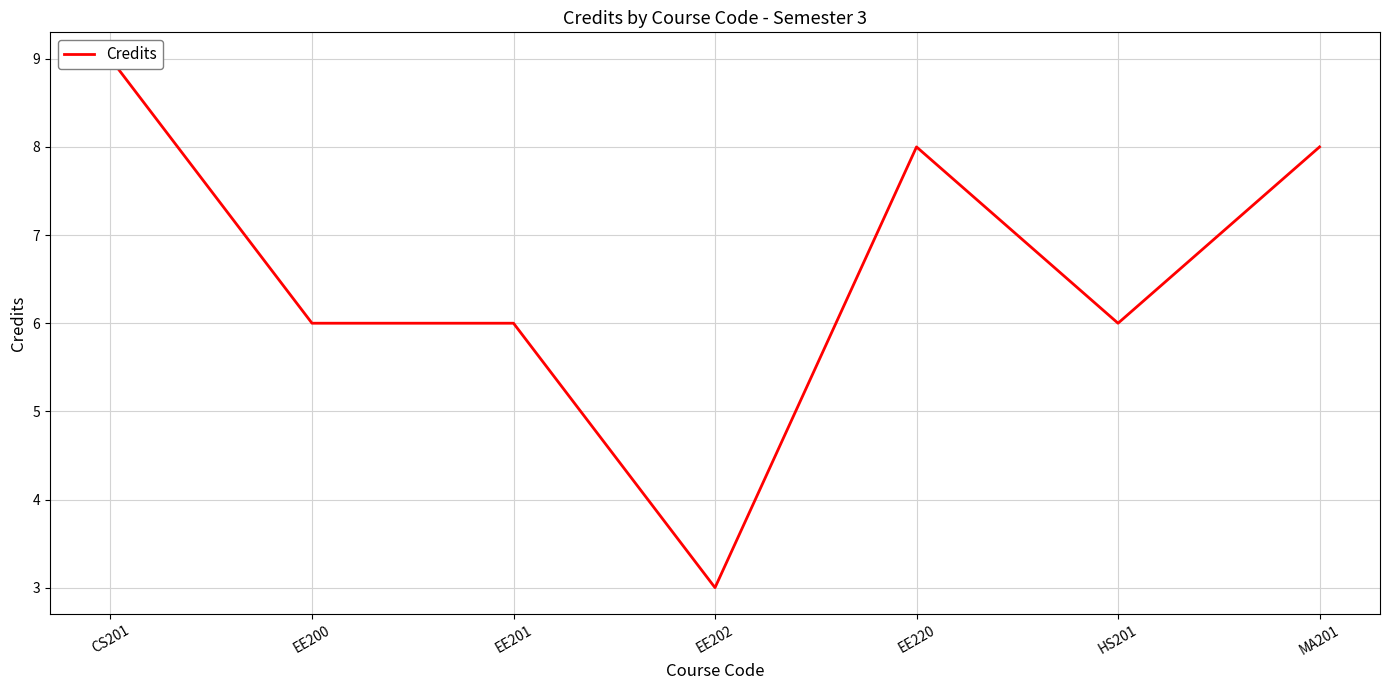

Reading left to right, what are all the values shown in this chart?

9	6	6	3	8	6	8